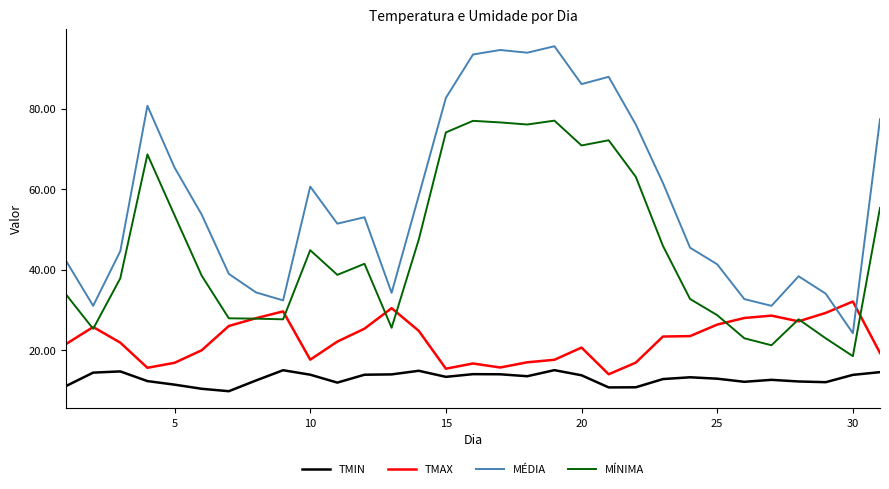

Which series has the largest range (max minus min)?

MÉDIA